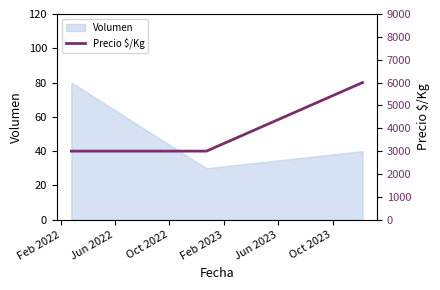

Does the chart display data point markers on the line(s)?

No